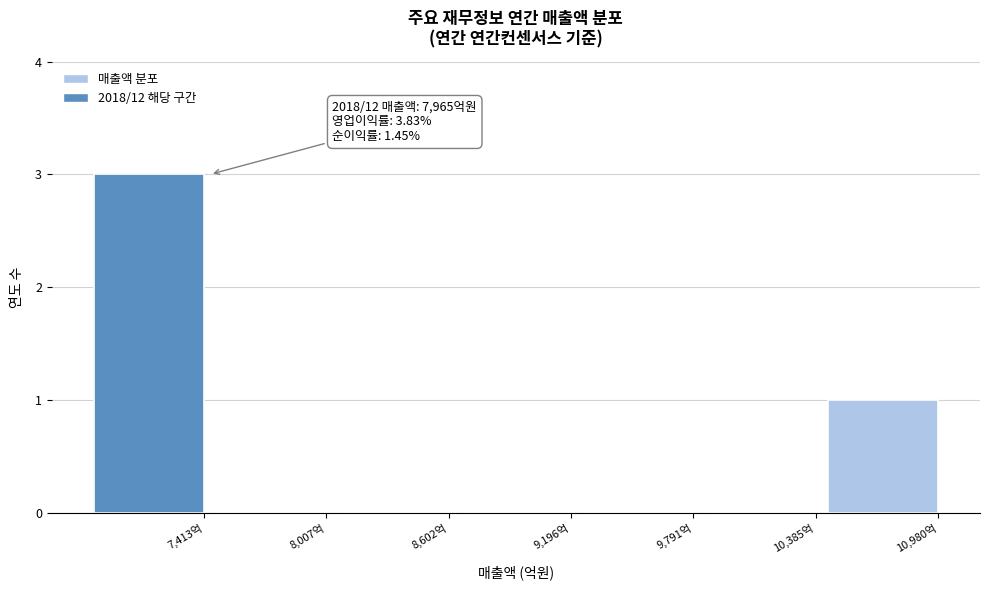

Reading left to right, what are all the values shown in this chart?

7,413억=3	8,007억=0	8,602억=0	9,196억=0	9,791억=0	10,385억=0	10,980억=1